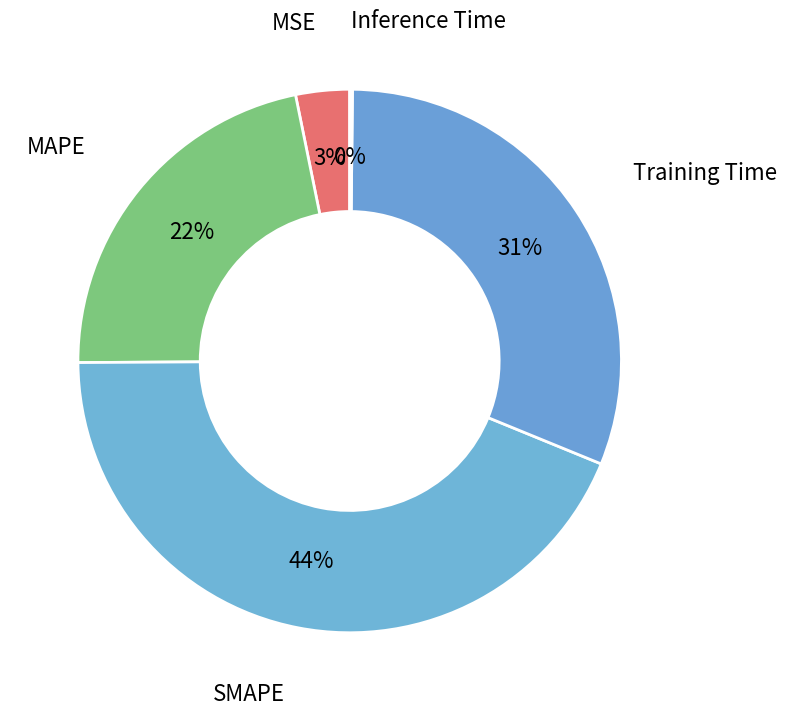

Which category has the biggest portion of the pie?

SMAPE